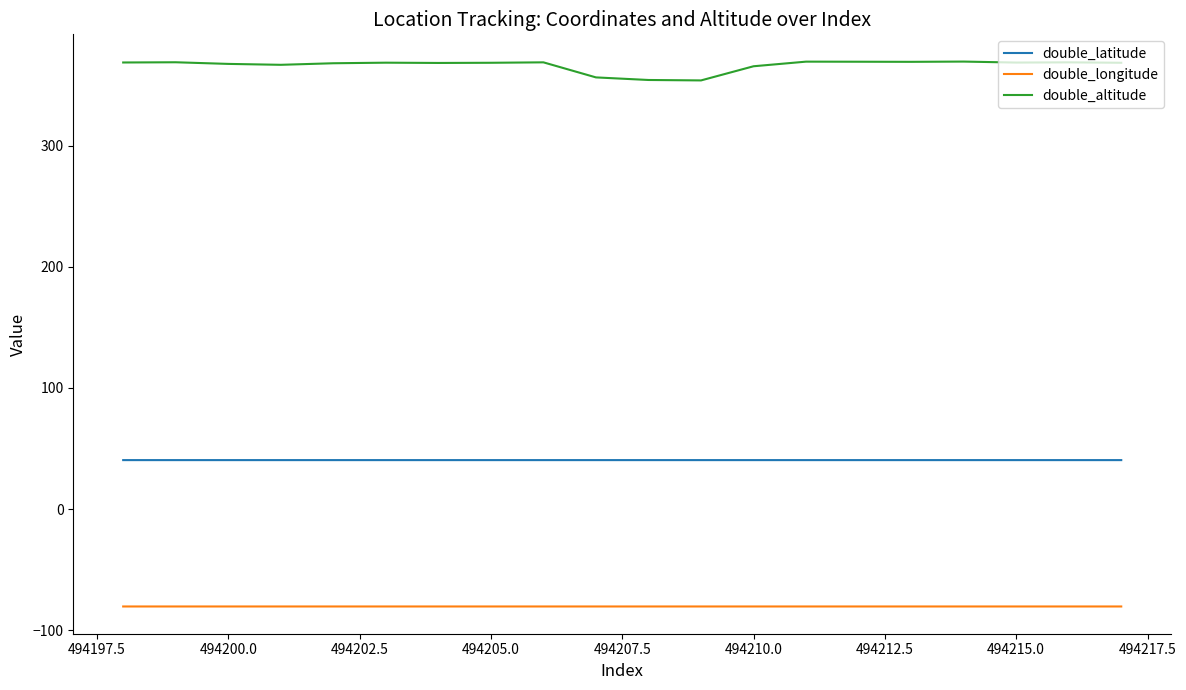

True or false: double_altitude and double_latitude intersect in this chart.

False